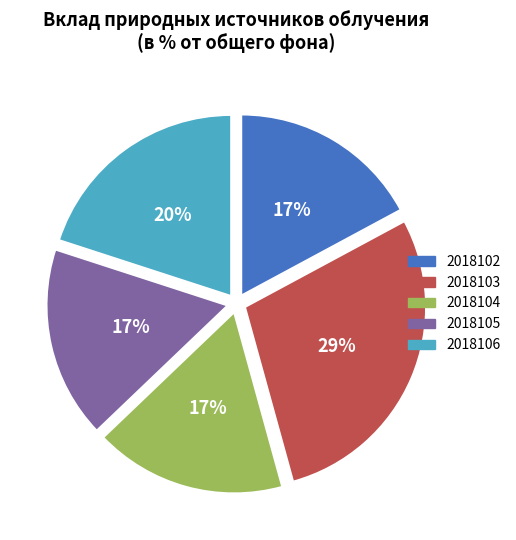

To the nearest percent, what is the combined percentage of 2018104 and 2018102?

34%